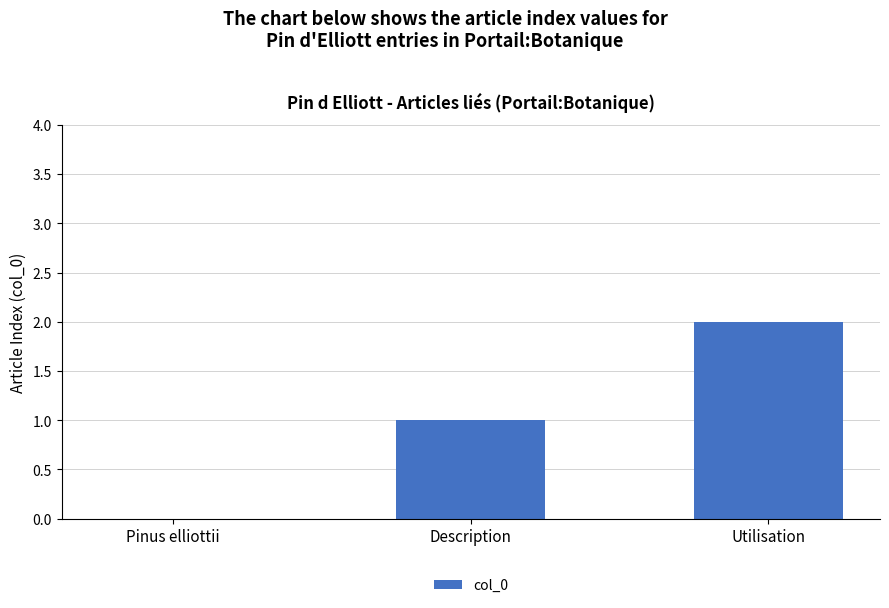

What is the average value?

1